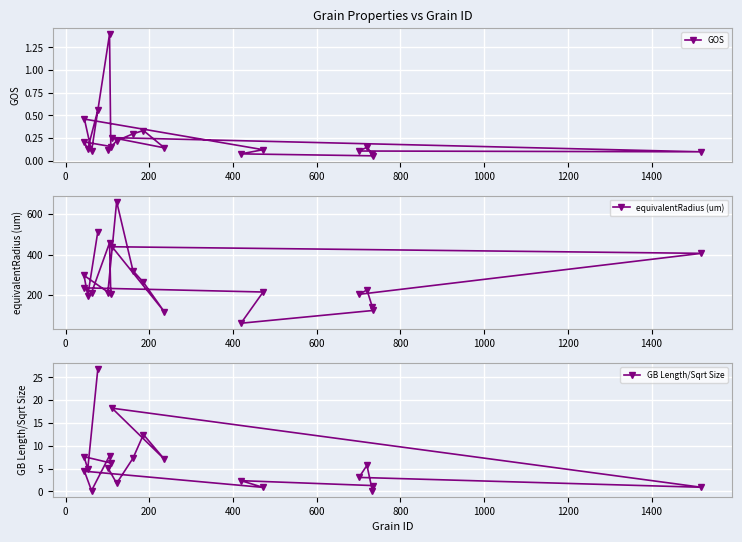

What is the smallest value displayed?

0.1